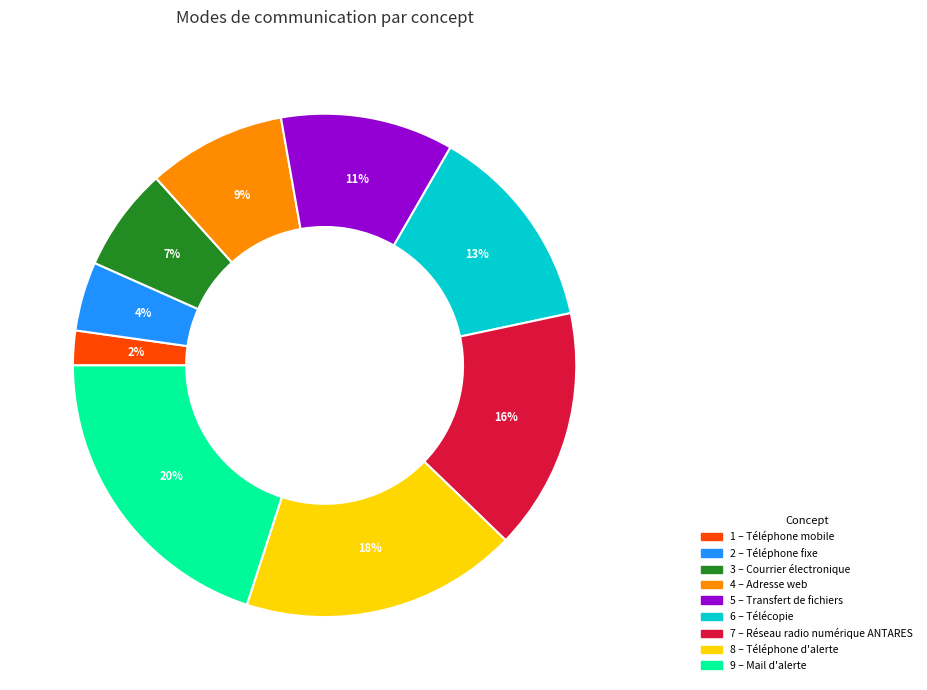

Count the number of slices in the pie.

9